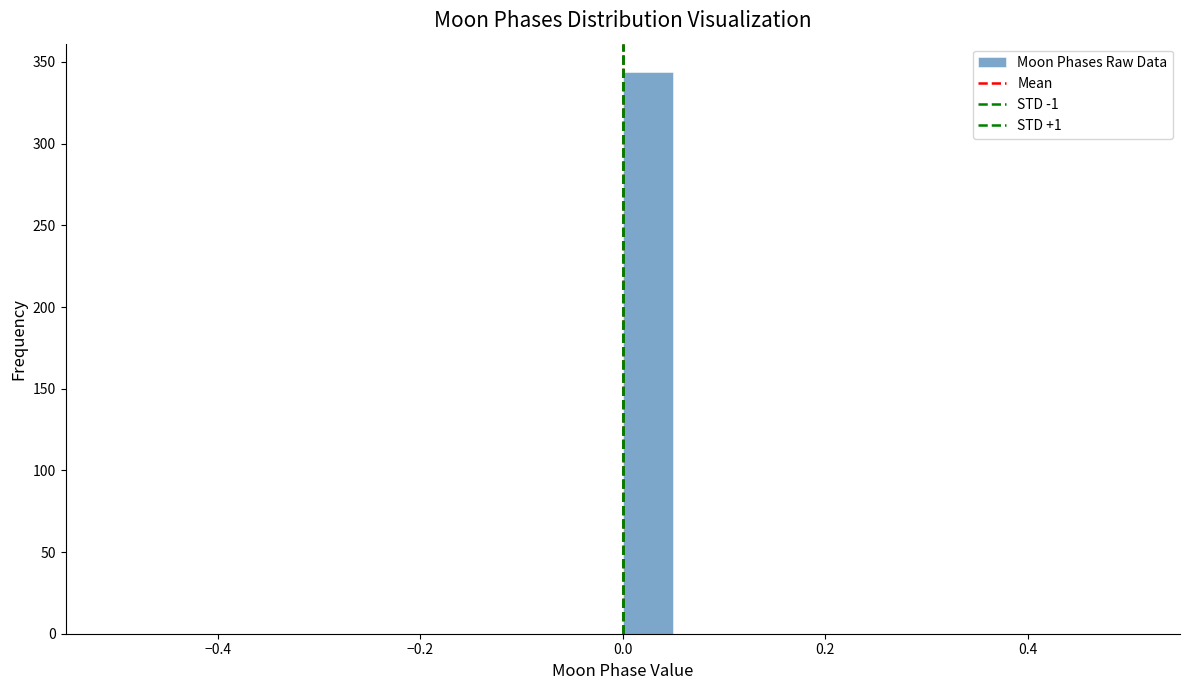

Around what value on the x-axis is the tallest bar? Give the approximate position of its centre, as read against the axis.

0.02